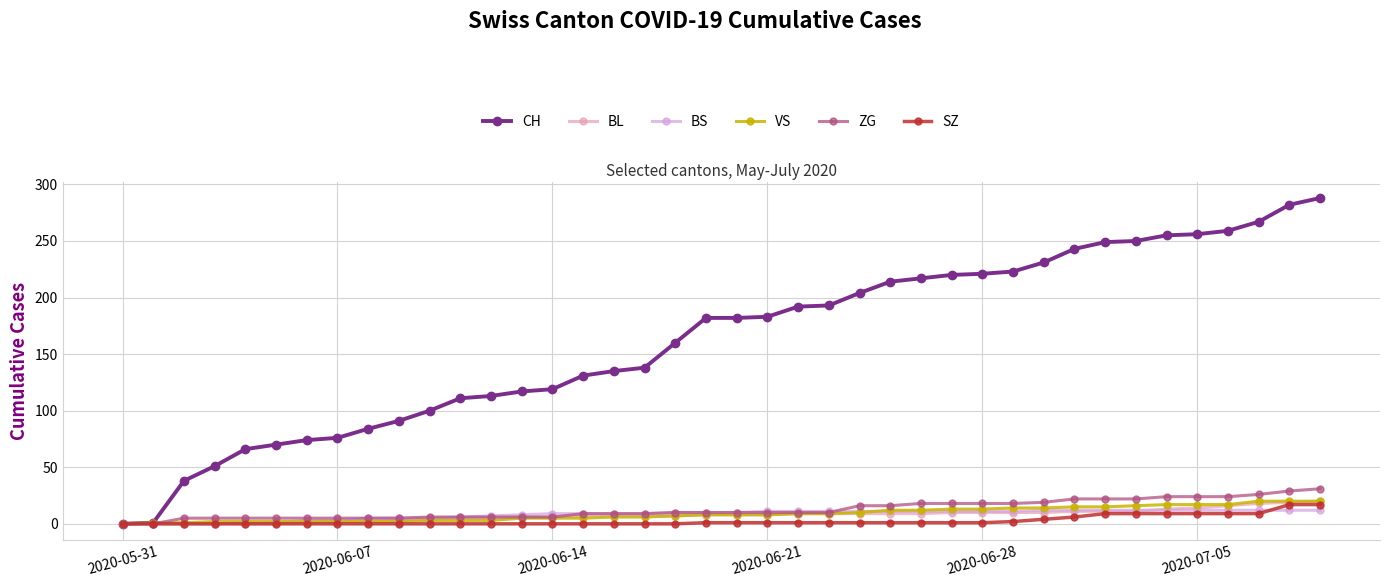

Which series has the largest range (max minus min)?

CH